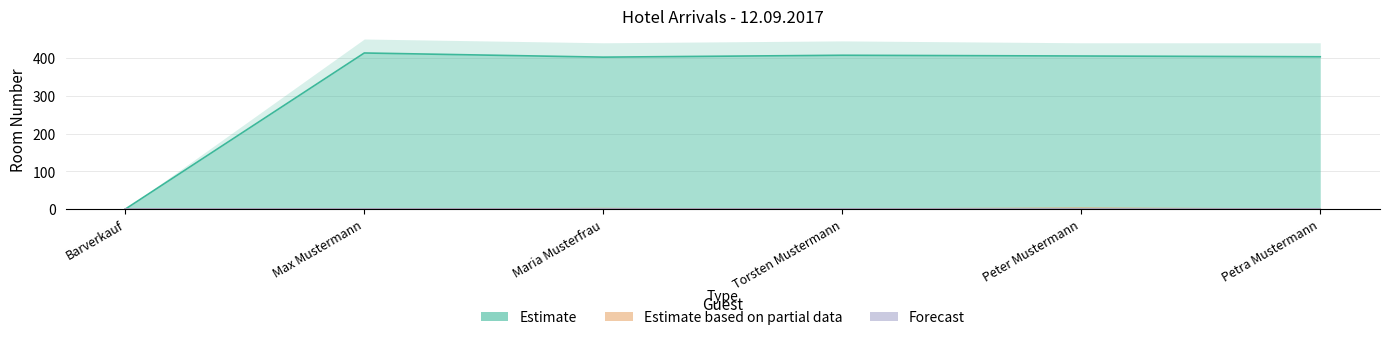

Between Peter Mustermann and Petra Mustermann, which series saw the biggest shift?

Estimate